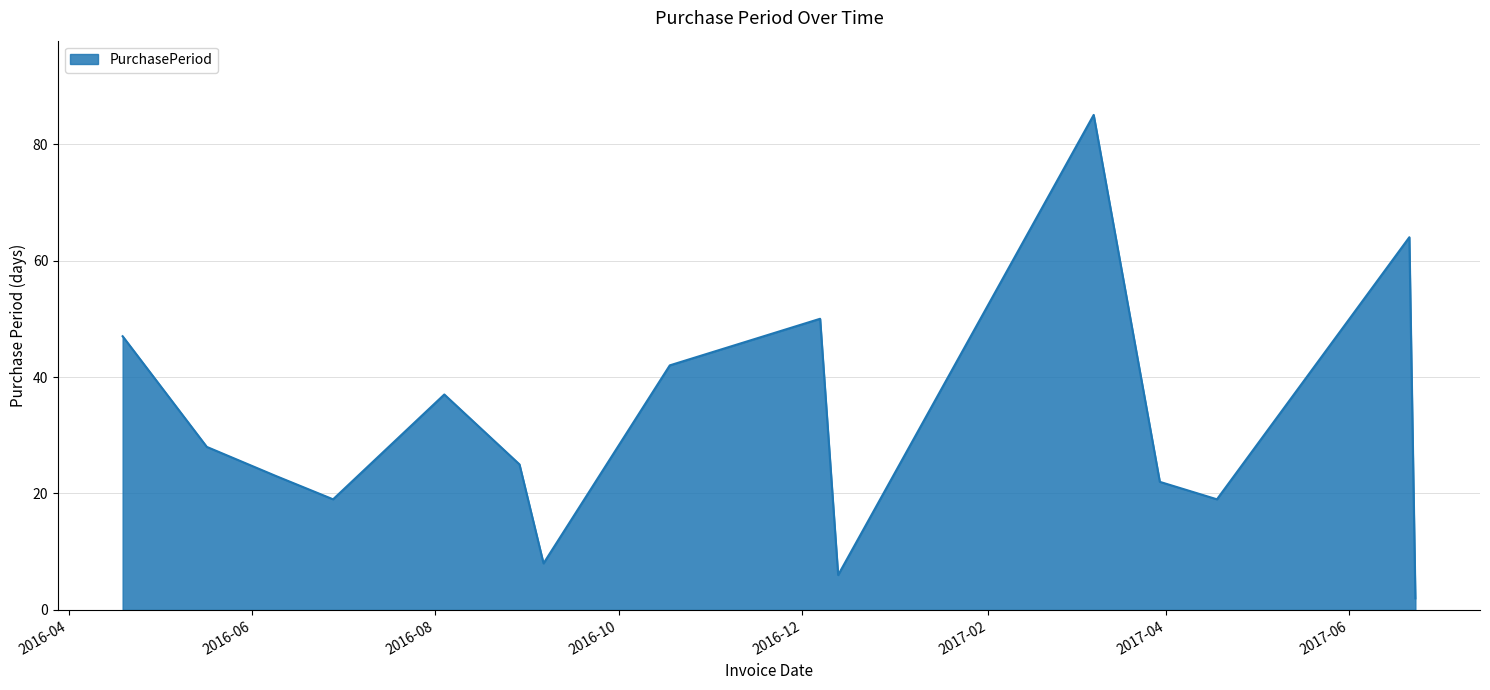

What is the maximum value shown in the chart?

85